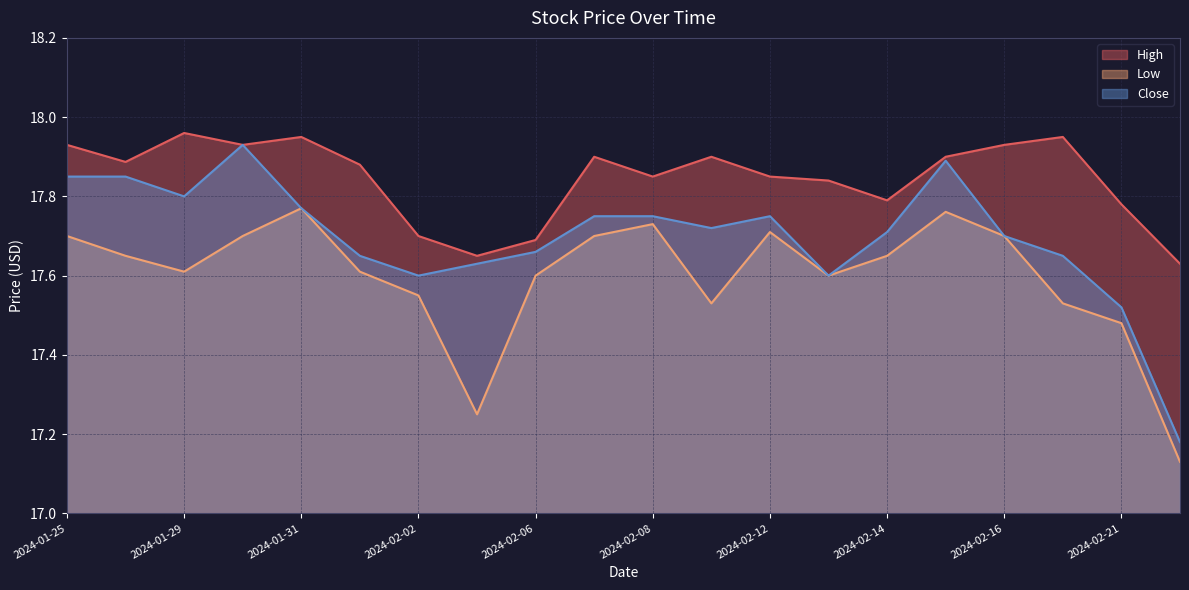

What is the difference between the second highest and minimum values in the Close series?

0.7